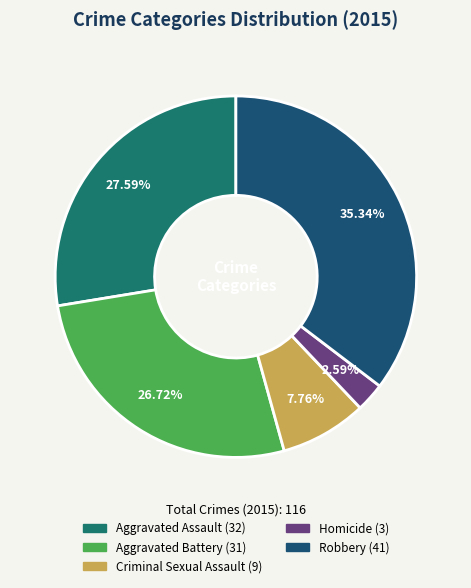

Between Criminal Sexual Assault and Aggravated Assault, which is larger?

Aggravated Assault